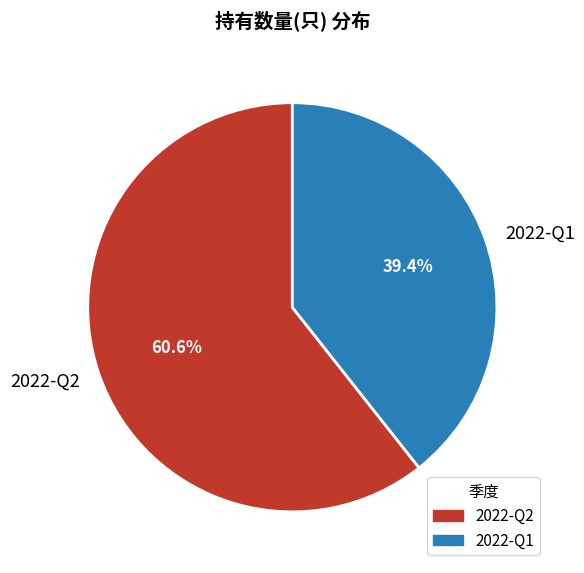

To the nearest percent, what is the difference between the largest and smallest slice percentages?

21%